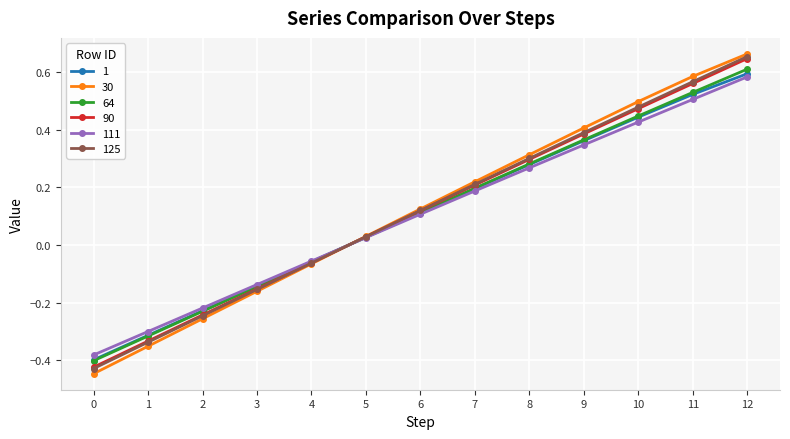

Count the number of data series in this chart.

6